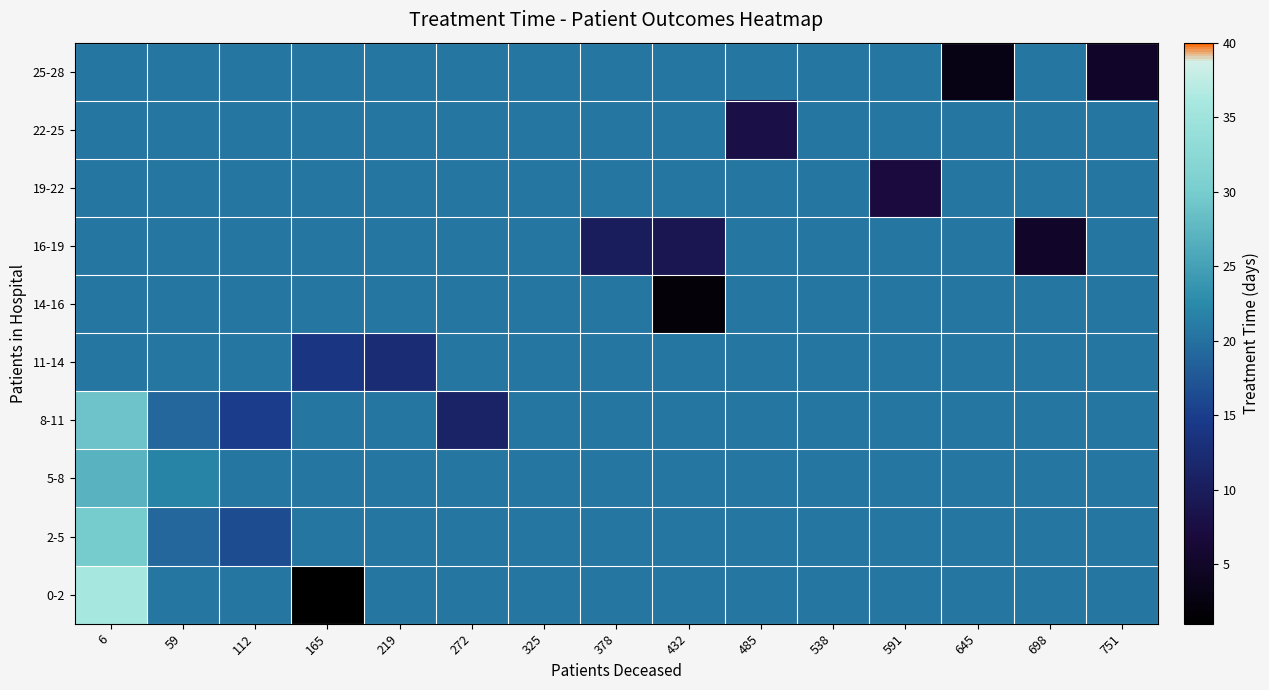

What is the smallest value displayed?

1.0